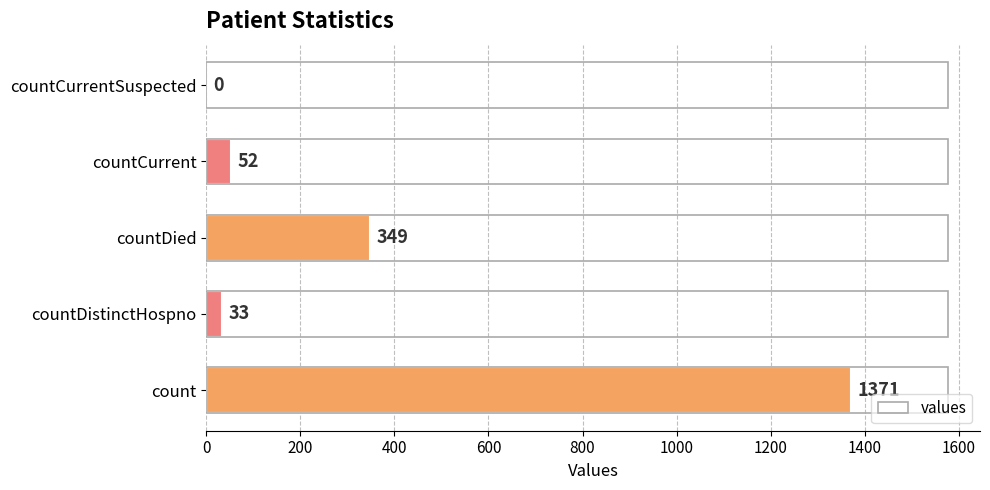

Between countDied and countCurrent, which is larger?

countDied